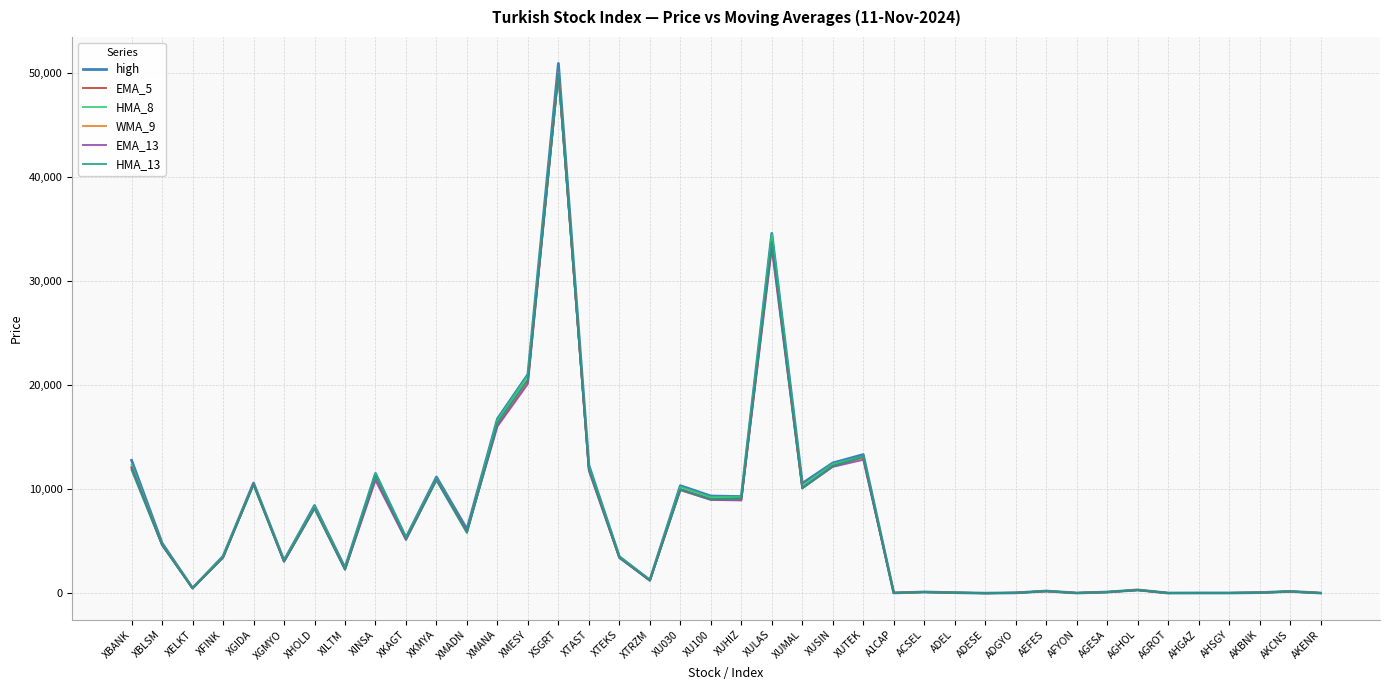

True or false: HMA_13 has more than 0 interior local peaks.

True